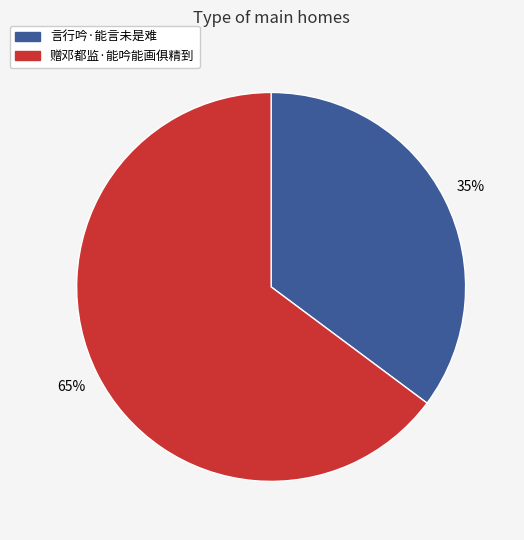

Combined, do 言行吟·能言未是难 and 赠邓都监·能吟能画俱精到 account for over 50%?

Yes